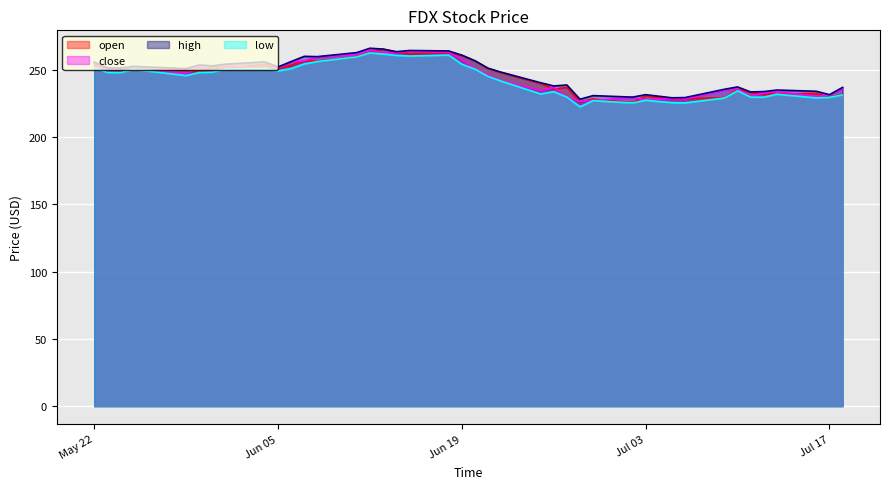

True or false: high has a value of 265.3 at 24.

True